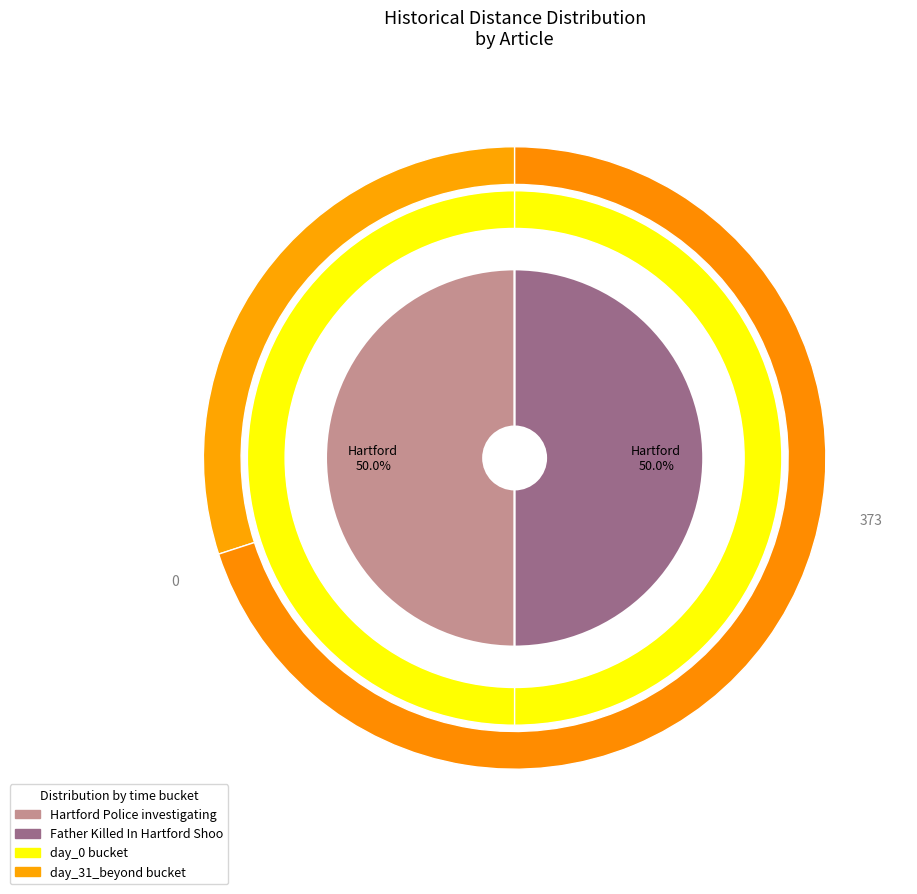

Which category accounts for the majority?

Father Killed In Hartford Shooting